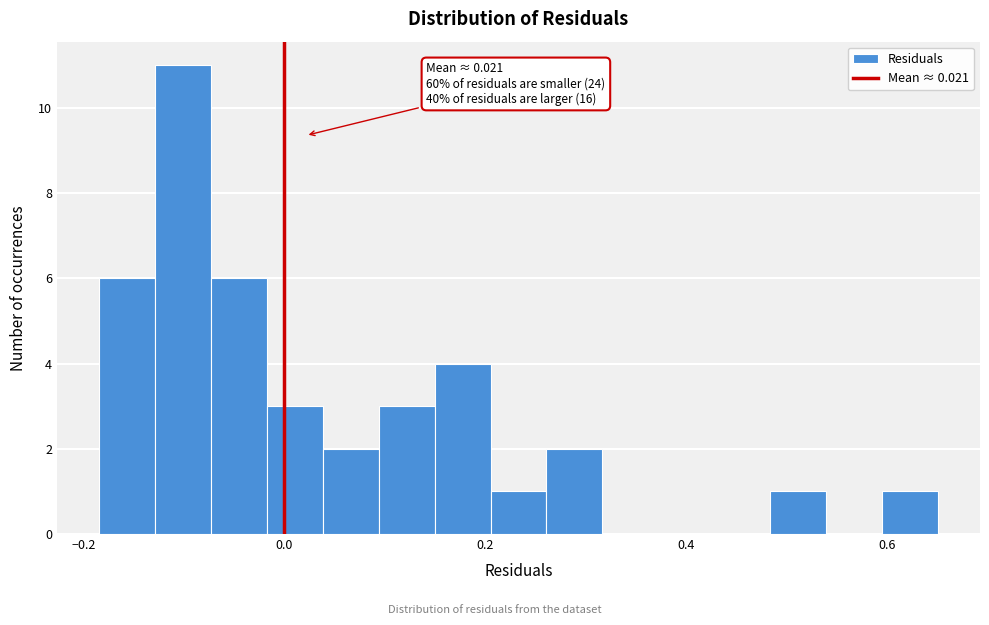

Around what value on the x-axis is the tallest bar? Give the approximate position of its centre, as read against the axis.

-0.10